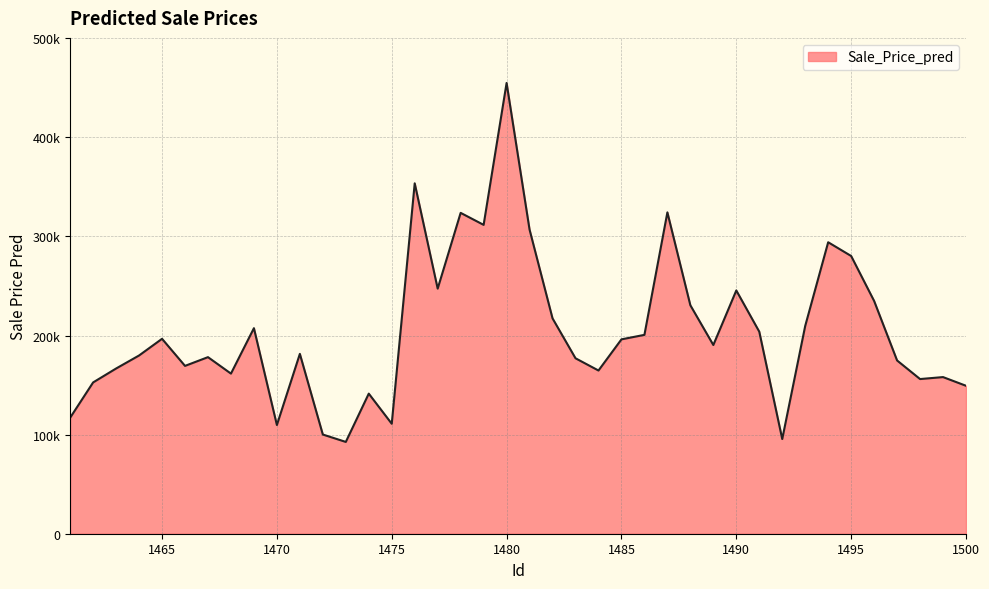

What is the value of the 37th point from the left?

174815.8